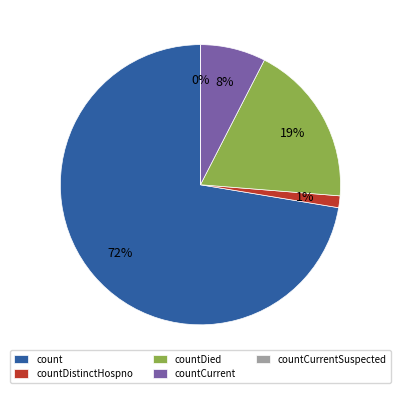

Which slice is the smallest?

countCurrentSuspected